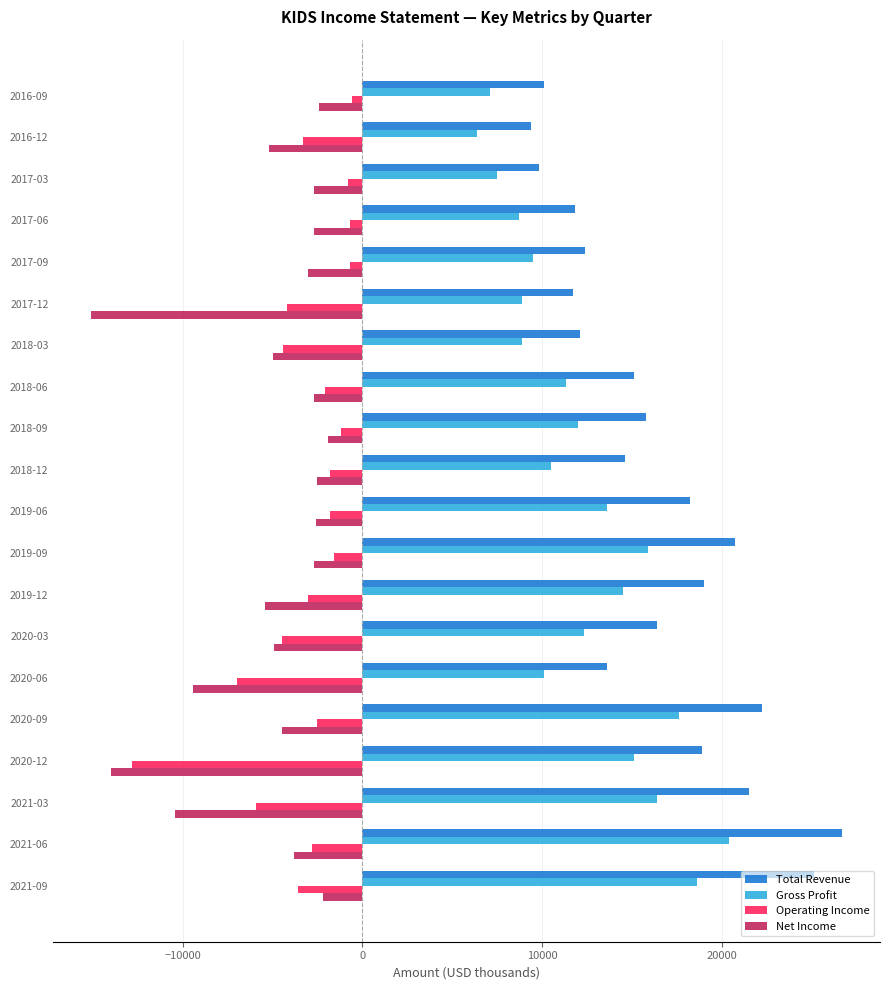

The value of Operating Income at 2020-09 is -4299. True or false?

False